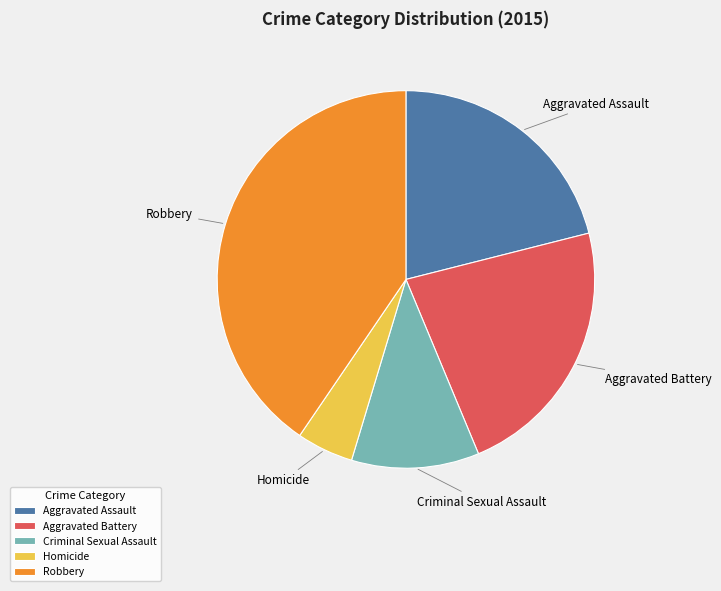

How many slices are in this pie chart?

5